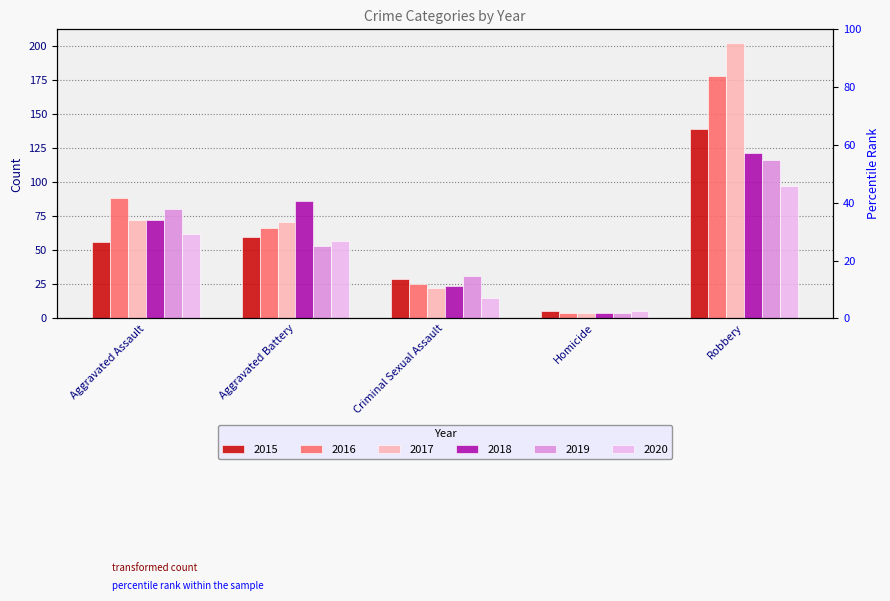

What is the sum of all 2015 values?

289